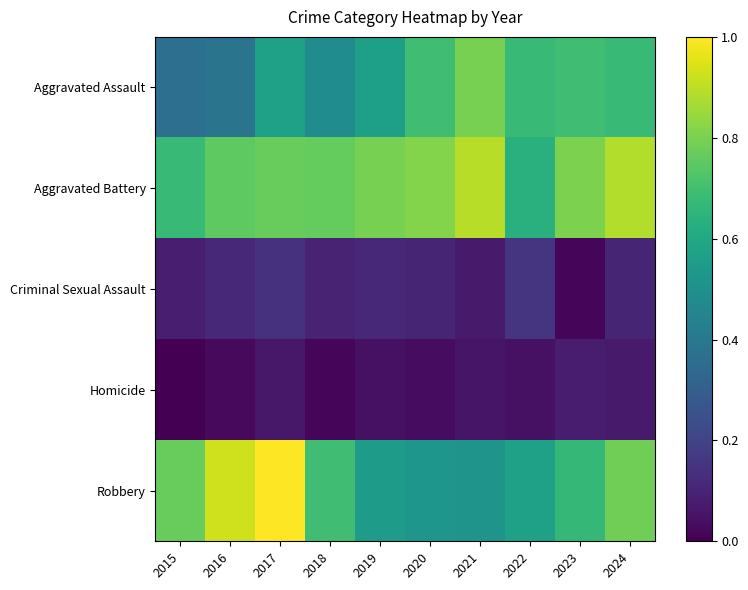

What is the greatest value displayed?

1.0